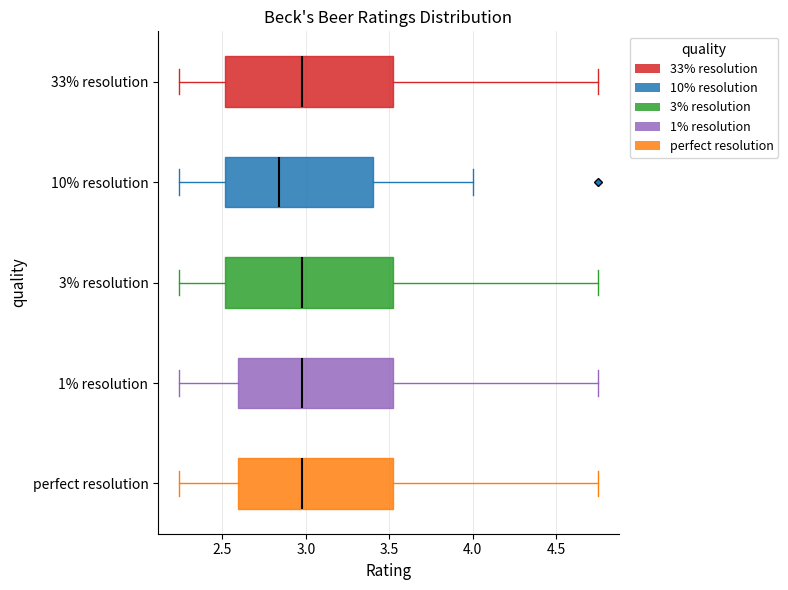

Reading bottom to top, transcribe this box plot: for each box, give where its median line is, the range the box spans, and where its two whiskers end, as read against the x-axis. The values are not printed on the chart, so give them approximately, as read against the axis.

perfect resolution: median 3.00, box 2.60 to 3.50, whiskers 2.25 to 4.75
1% resolution: median 3.00, box 2.60 to 3.50, whiskers 2.25 to 4.75
3% resolution: median 3.00, box 2.50 to 3.50, whiskers 2.25 to 4.75
10% resolution: median 2.85, box 2.50 to 3.40, whiskers 2.25 to 4.00
33% resolution: median 3.00, box 2.50 to 3.50, whiskers 2.25 to 4.75